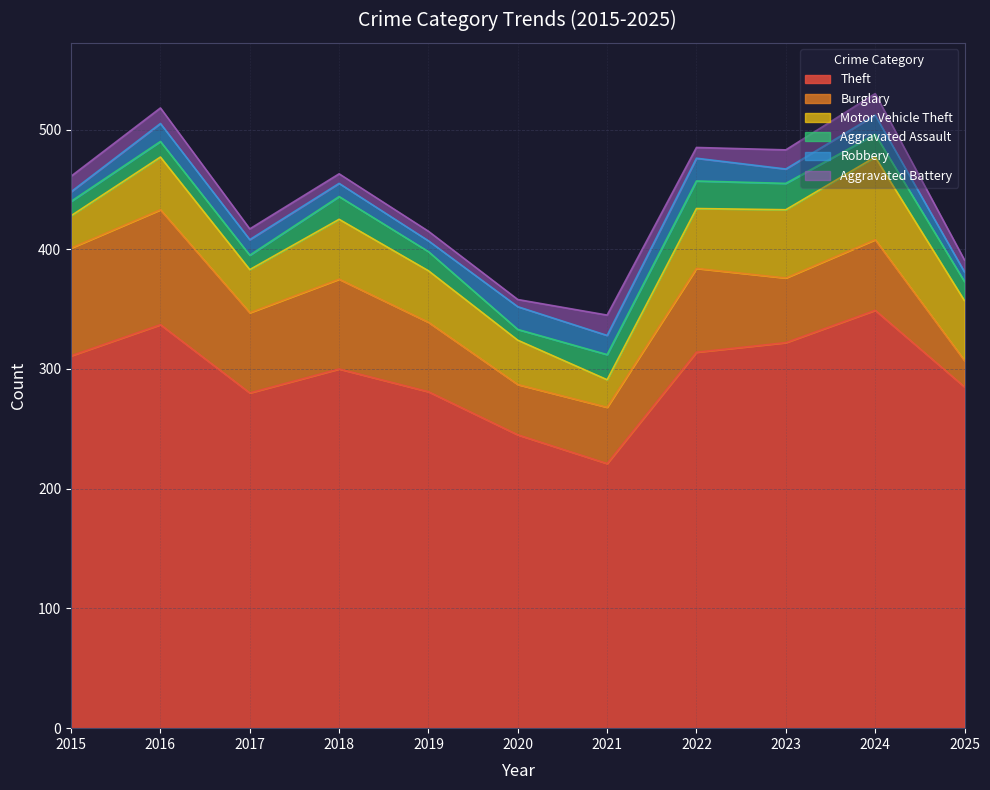

What is the maximum value shown in the chart?

349